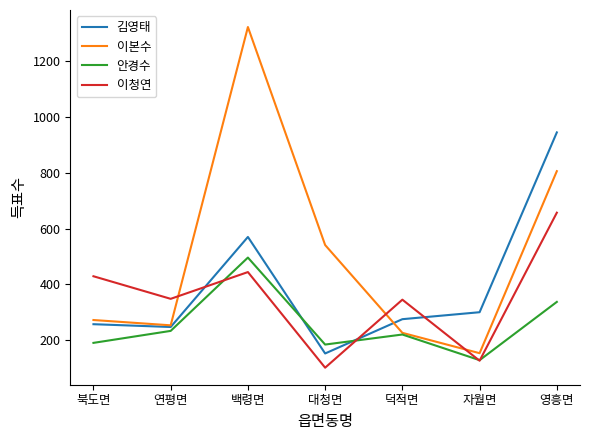

What is the sum of all 안경수 values?

1788